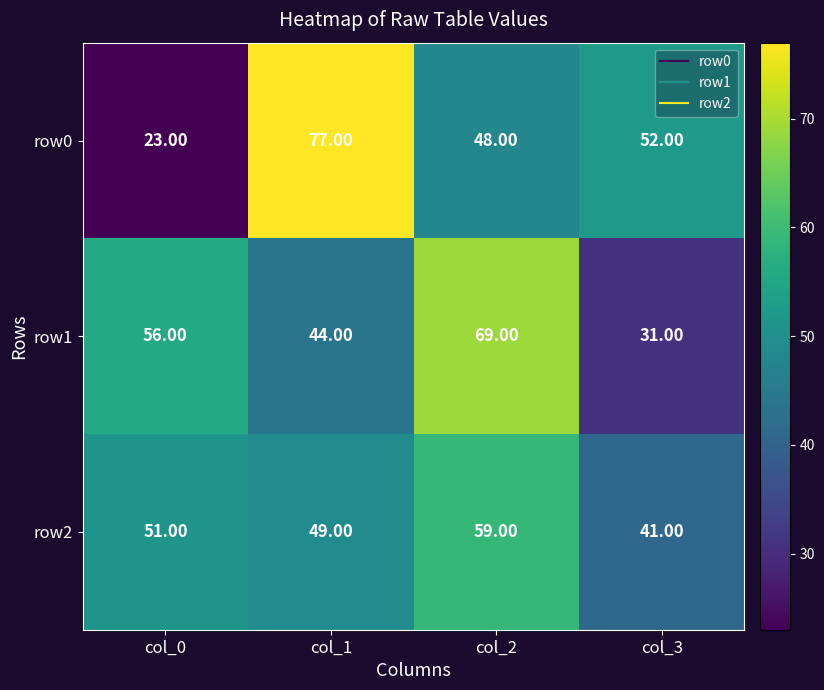

What is the total value across all series at col_1?

170